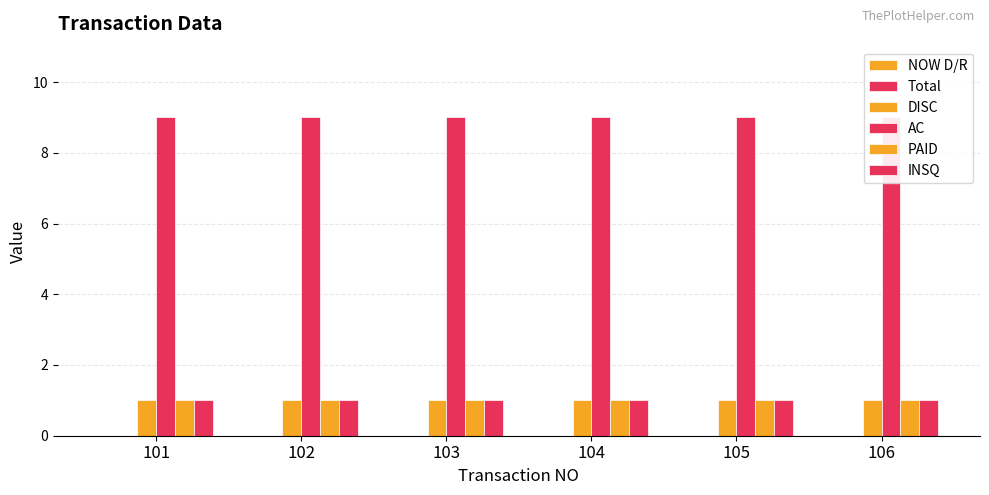

Which category has the highest value in the PAID series?

101